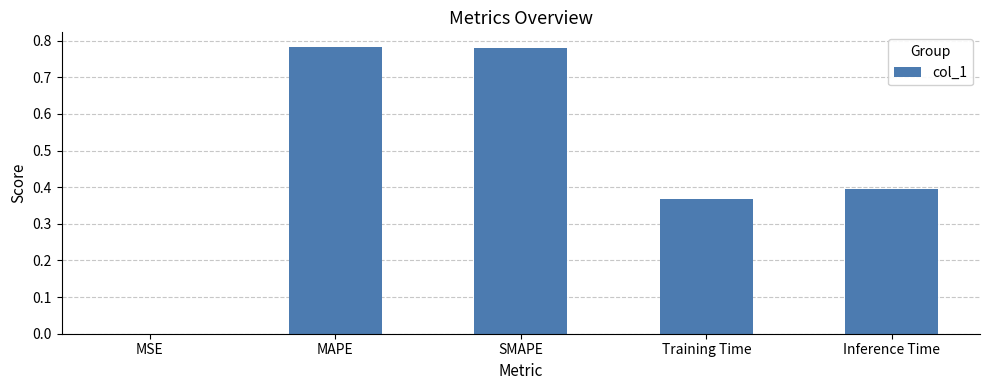

Between MAPE and Training Time, which is larger?

MAPE